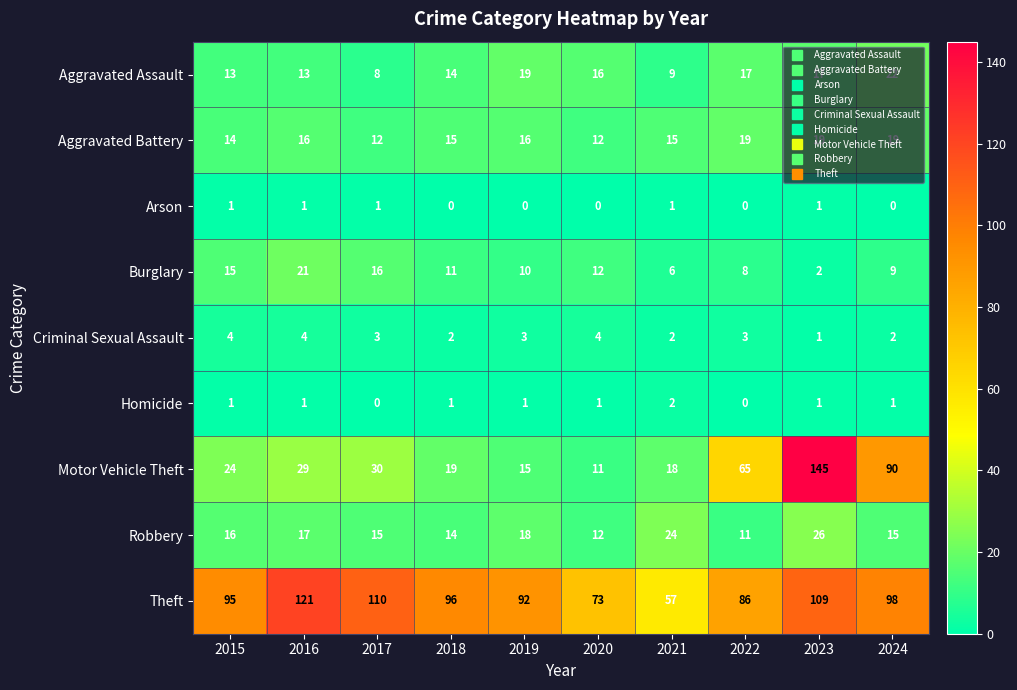

At which category is the sum across all series the highest?

2023